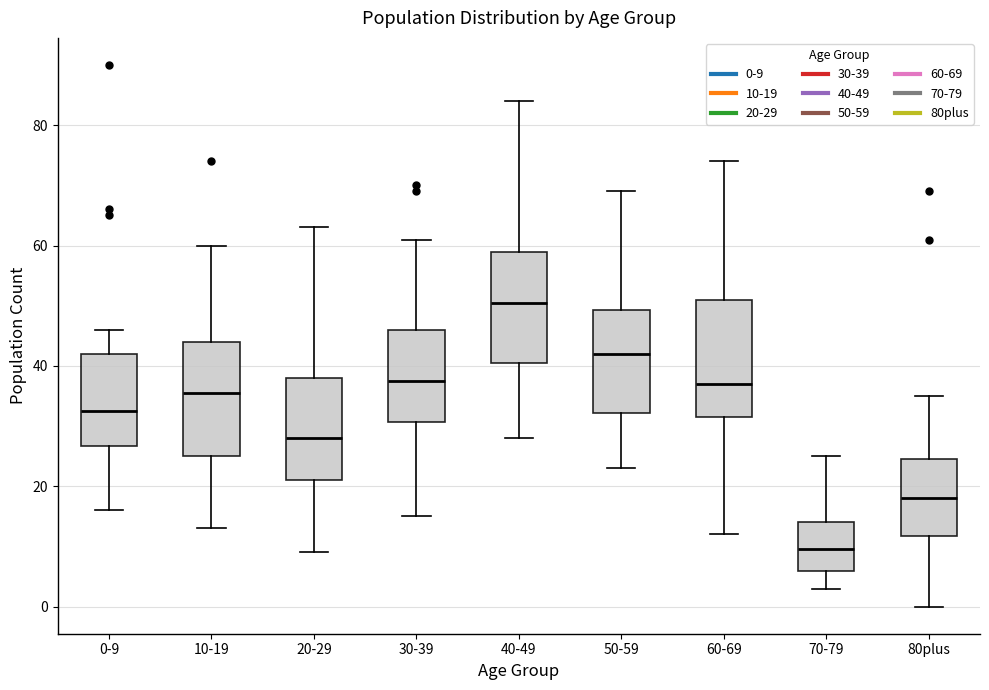

Reading left to right, transcribe this box plot: for each box, give where its median line is, the range the box spans, and where its two whiskers end, as read against the y-axis. The values are not printed on the chart, so give them approximately, as read against the axis.

0-9: median 32, box 26 to 42, whiskers 16 to 46
10-19: median 36, box 26 to 44, whiskers 14 to 60
20-29: median 28, box 22 to 38, whiskers 10 to 64
30-39: median 38, box 30 to 46, whiskers 16 to 62
40-49: median 50, box 40 to 60, whiskers 28 to 84
50-59: median 42, box 32 to 50, whiskers 24 to 70
60-69: median 38, box 32 to 52, whiskers 12 to 74
70-79: median 10, box 6 to 14, whiskers 4 to 26
80plus: median 18, box 12 to 24, whiskers 0 to 36